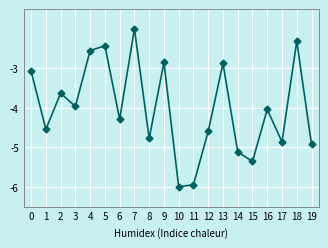

What is the average value?

-4.0